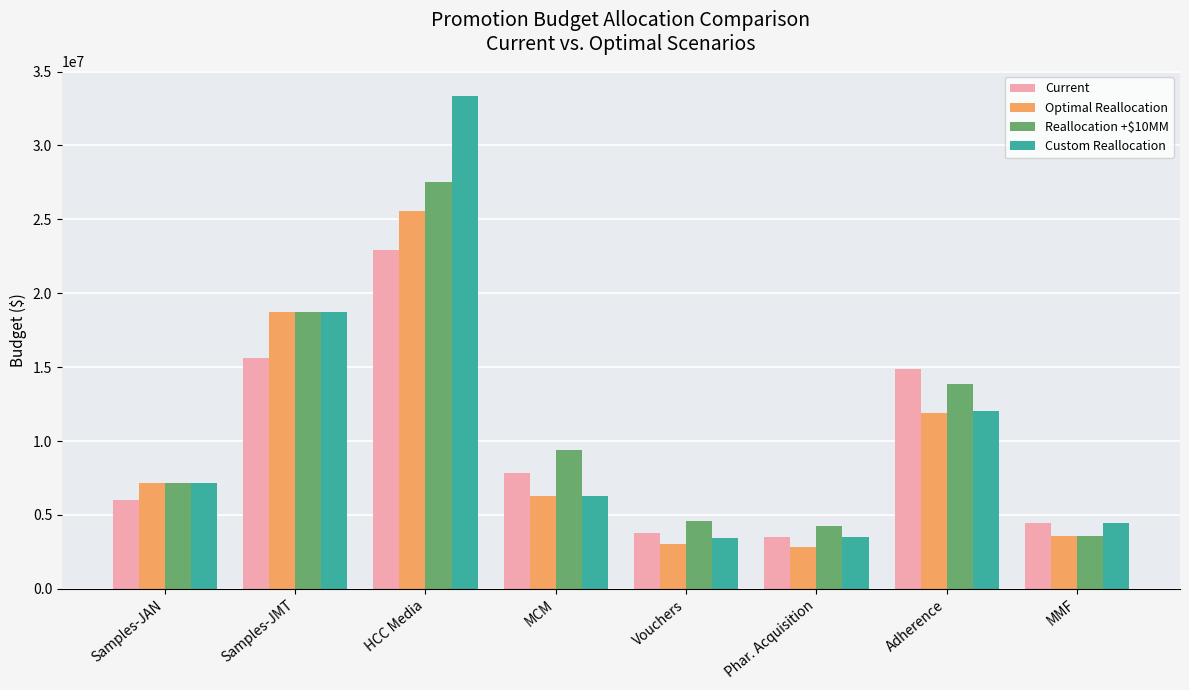

What is the smallest value displayed?

2828756.0